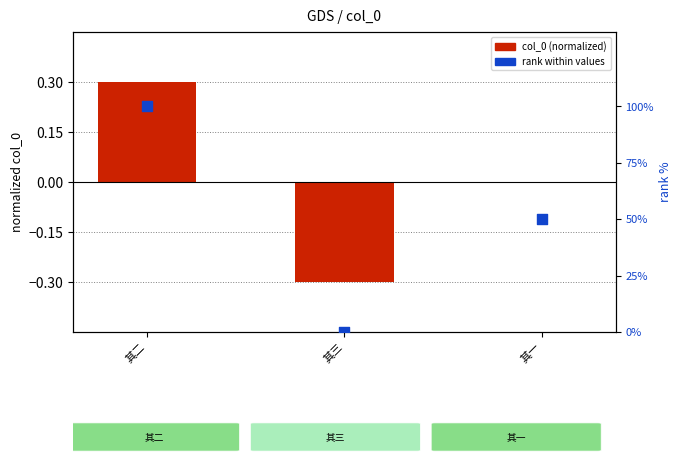

Which series has the largest total across all categories?

rank within values